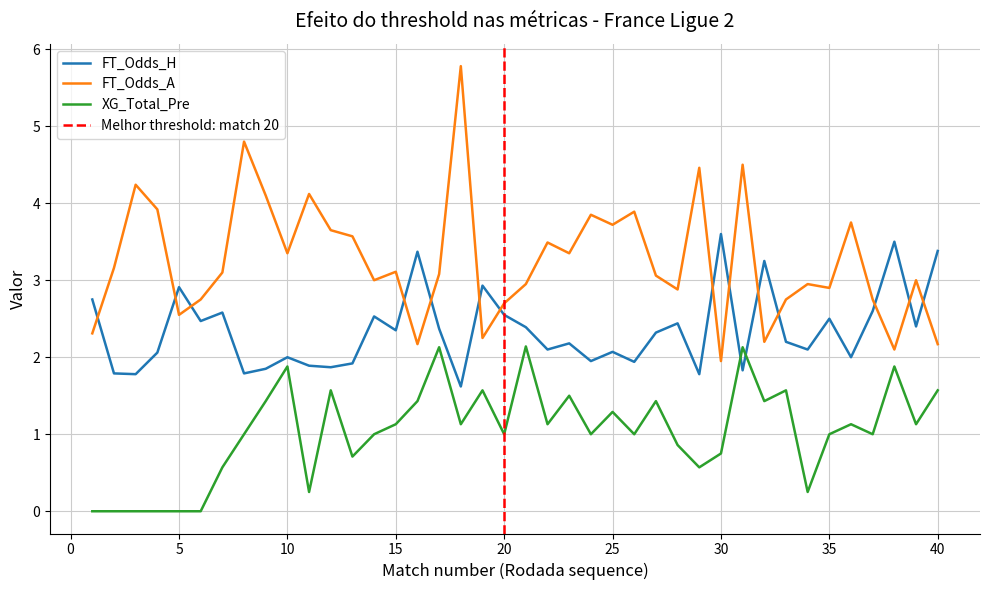

Reading left to right, list all the values displayed in this chart.

FT_Odds_H: 1=2.8	2=1.8	3=1.8	4=2.1	5=2.9	6=2.5	7=2.6	8=1.8	9=1.9	10=2.0	11=1.9	12=1.9	13=1.9	14=2.5	15=2.4	16=3.4	17=2.4	18=1.6	19=2.9	20=2.5	21=2.4	22=2.1	23=2.2	24=1.9	25=2.1	26=1.9	27=2.3	28=2.4	29=1.8	30=3.6	31=1.8	32=3.2	33=2.2	34=2.1	35=2.5	36=2.0	37=2.6	38=3.5	39=2.4	40=3.4
FT_Odds_A: 1=2.3	2=3.2	3=4.2	4=3.9	5=2.5	6=2.8	7=3.1	8=4.8	9=4.1	10=3.4	11=4.1	12=3.6	13=3.6	14=3.0	15=3.1	16=2.2	17=3.1	18=5.8	19=2.2	20=2.7	21=3.0	22=3.5	23=3.4	24=3.9	25=3.7	26=3.9	27=3.1	28=2.9	29=4.5	30=1.9	31=4.5	32=2.2	33=2.8	34=3.0	35=2.9	36=3.8	37=2.8	38=2.1	39=3.0	40=2.2
XG_Total_Pre: 1=0.0	2=0.0	3=0.0	4=0.0	5=0.0	6=0.0	7=0.6	8=1.0	9=1.4	10=1.9	11=0.2	12=1.6	13=0.7	14=1.0	15=1.1	16=1.4	17=2.1	18=1.1	19=1.6	20=1.0	21=2.1	22=1.1	23=1.5	24=1.0	25=1.3	26=1.0	27=1.4	28=0.9	29=0.6	30=0.8	31=2.1	32=1.4	33=1.6	34=0.2	35=1.0	36=1.1	37=1.0	38=1.9	39=1.1	40=1.6